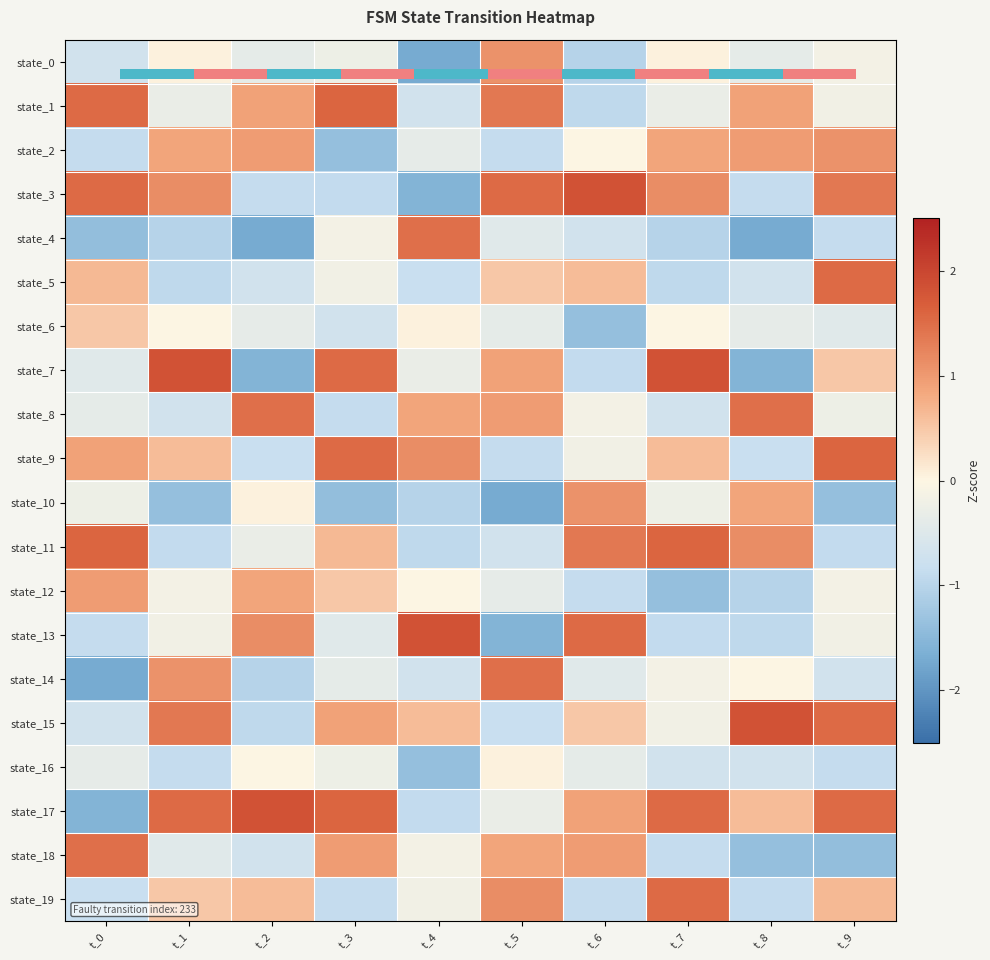

Read the state_5 value at t_8.

-0.7